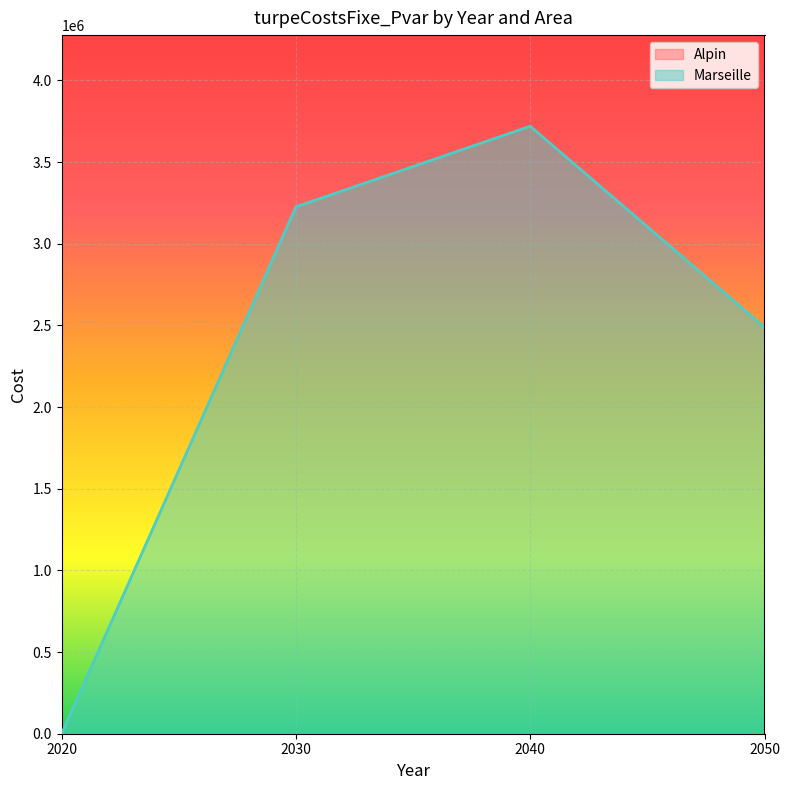

Does the chart display data point markers on the line(s)?

No